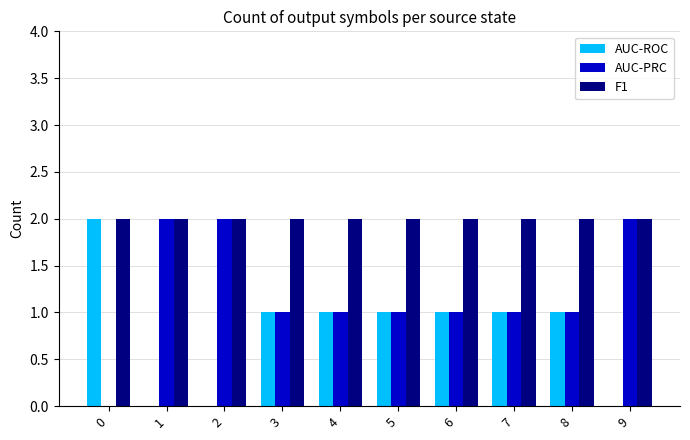

What are all the series names shown in the legend?

AUC-ROC, AUC-PRC, F1